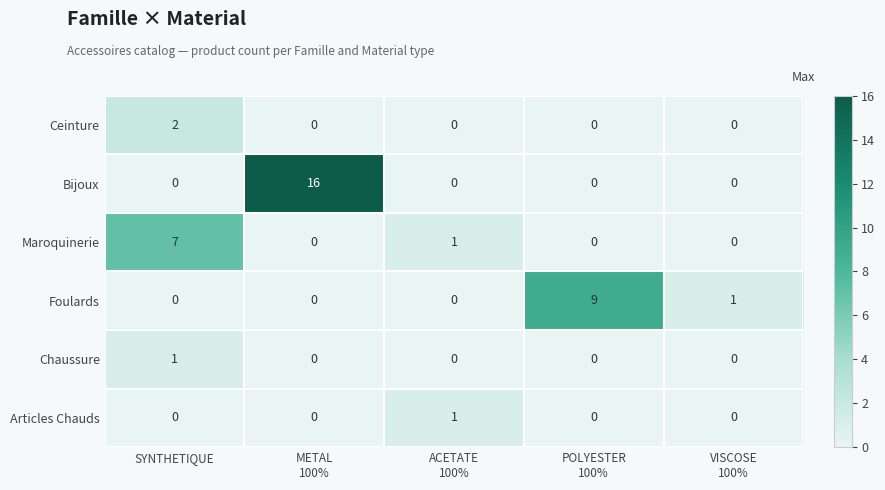

Which series has the largest range (max minus min)?

Bijoux